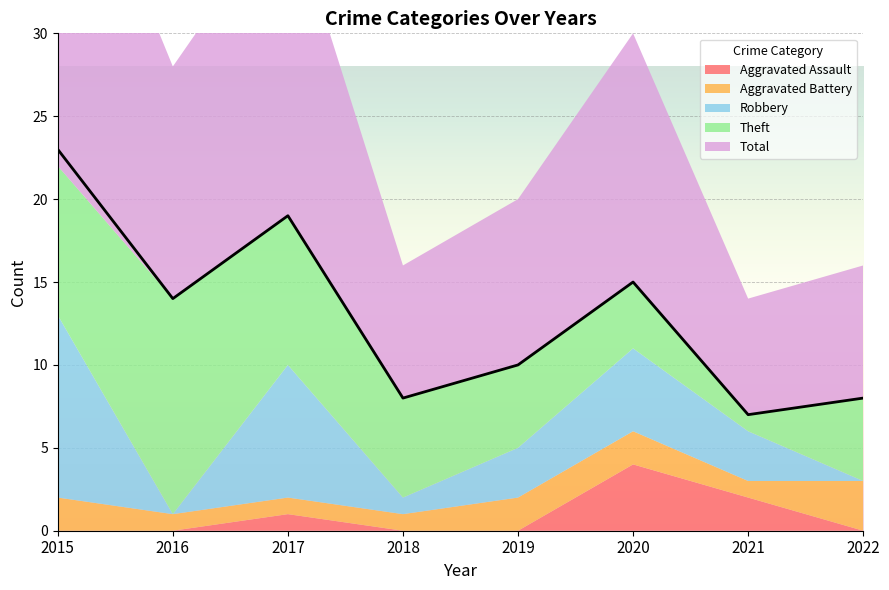

True or false: Theft and Aggravated Battery intersect in this chart.

False